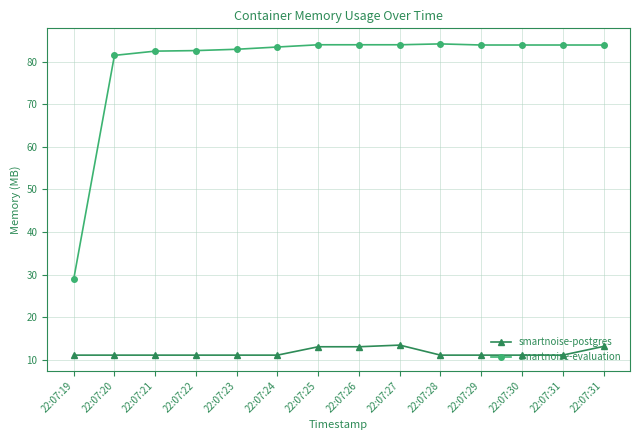

At 22:07:20, list the series in order from smallest to largest.

smartnoise-postgres, smartnoise-evaluation